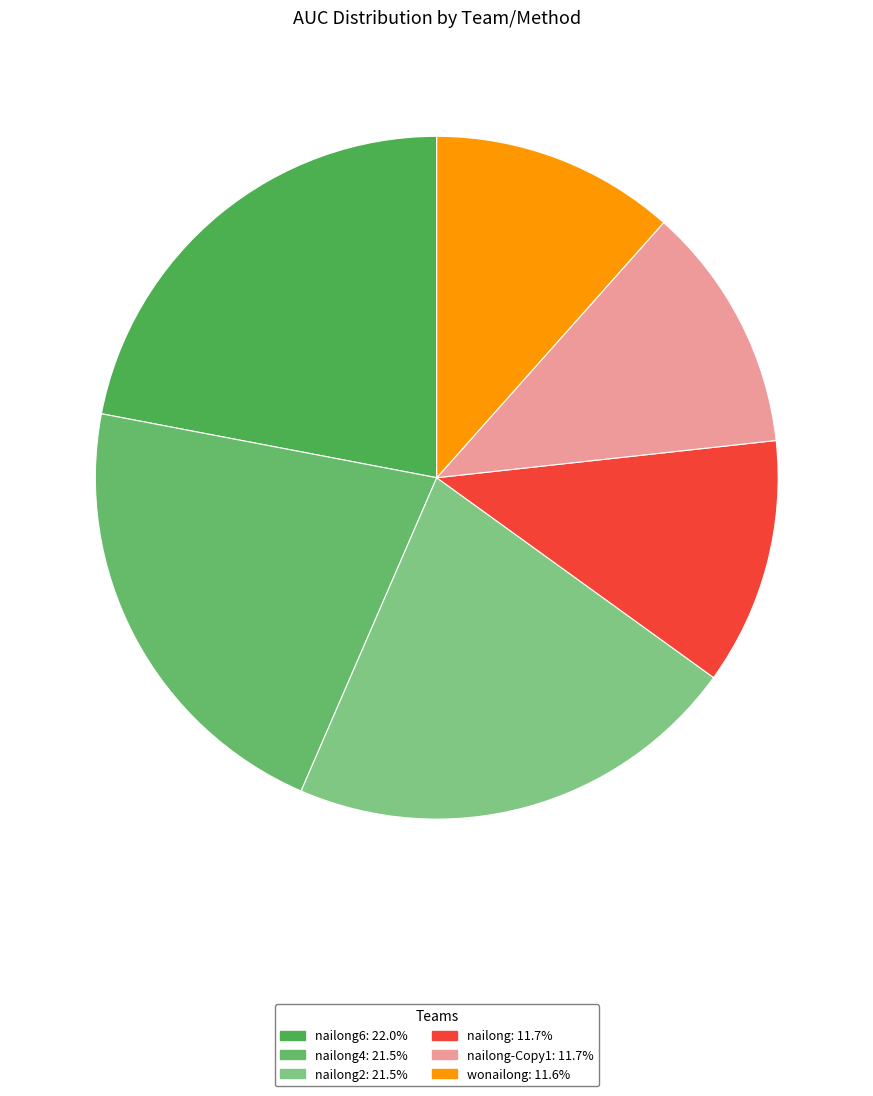

How many slices are in this pie chart?

6